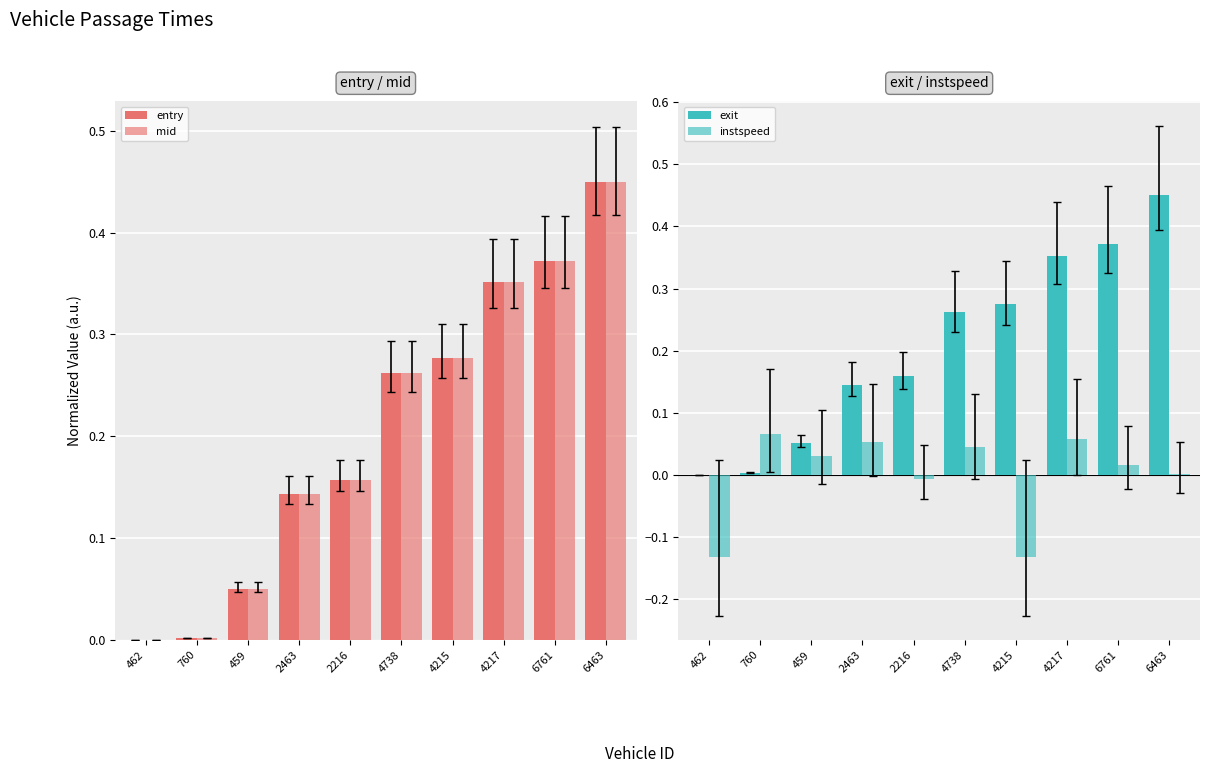

How many bars are there in total?

40